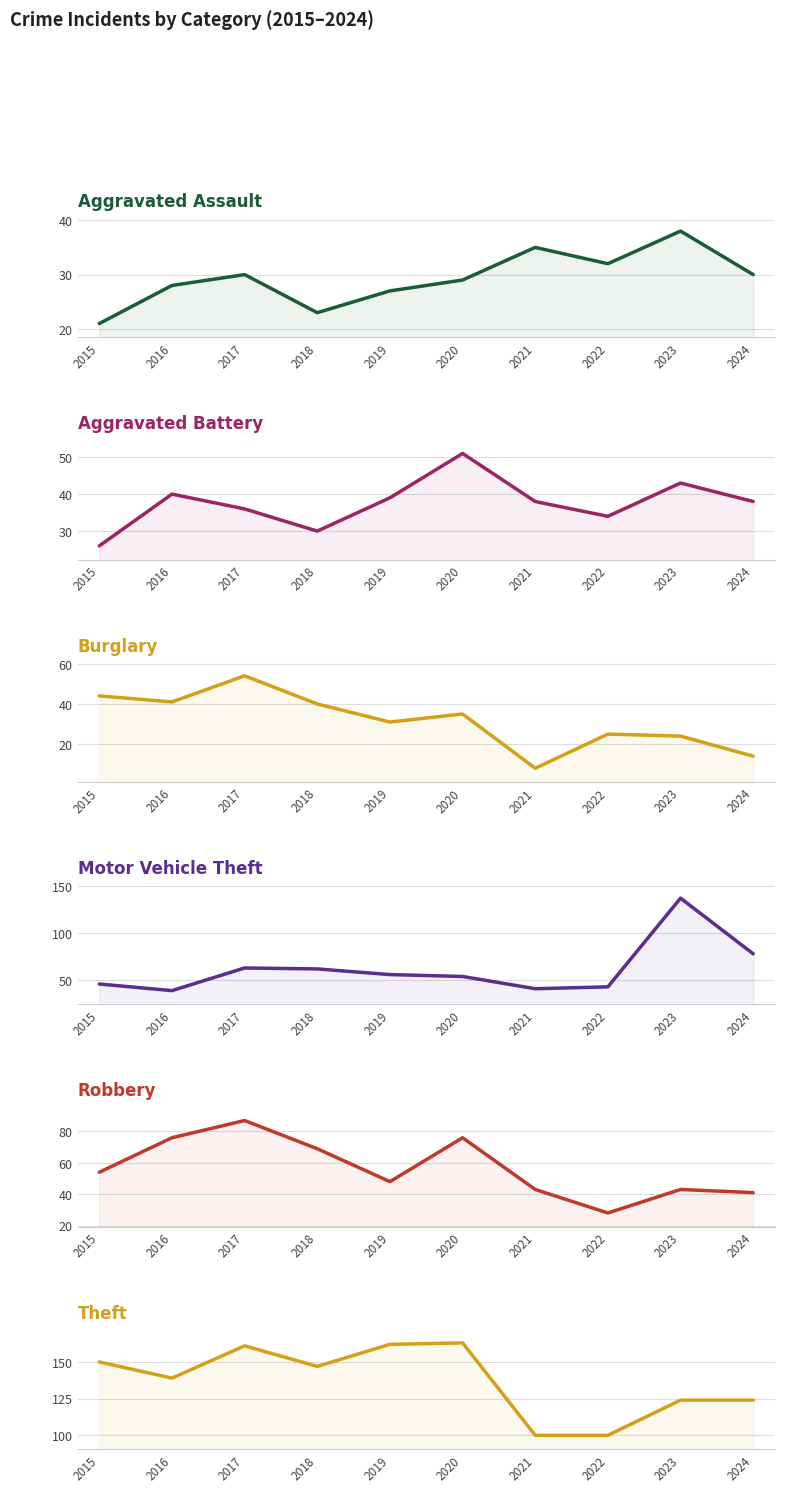

The Motor Vehicle Theft series shows 105 at 2024. True or false?

False